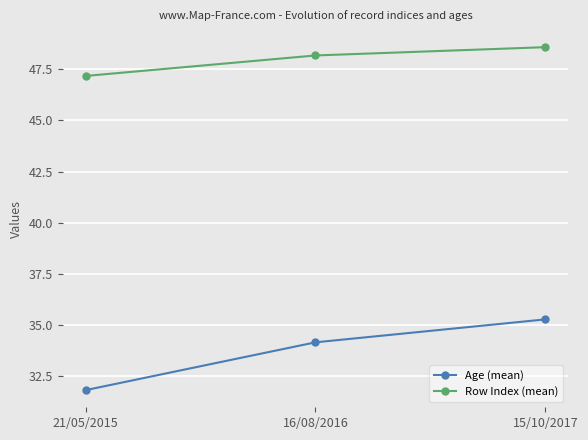

Is it true that Age (mean) equals 11.8 at 21/05/2015?

False